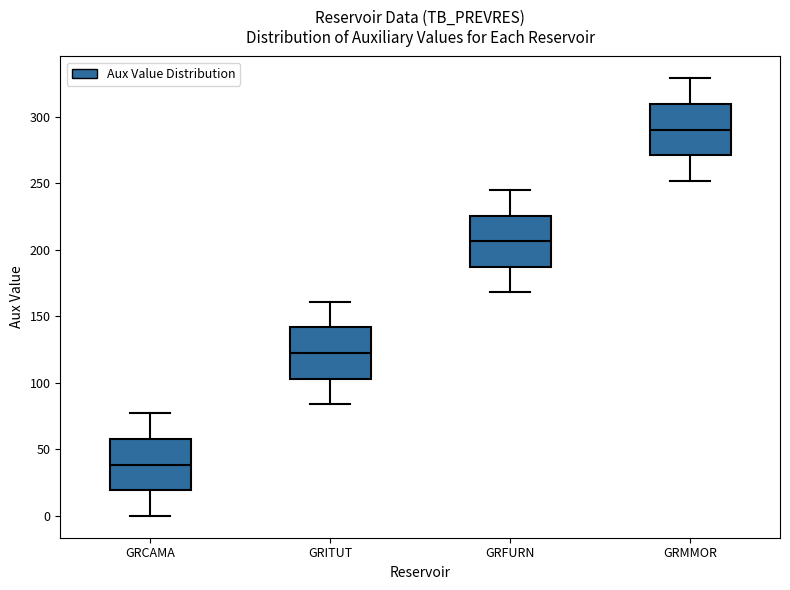

Reading left to right, read every box against the y-axis: the position of its median line, the range the box covers, and the ends of its whiskers. The values are not printed on the chart, so give them approximately, as read against the axis.

GRCAMA: median 40, box 20 to 60, whiskers 0 to 75
GRITUT: median 125, box 105 to 140, whiskers 85 to 160
GRFURN: median 205, box 185 to 225, whiskers 170 to 245
GRMMOR: median 290, box 270 to 310, whiskers 250 to 330